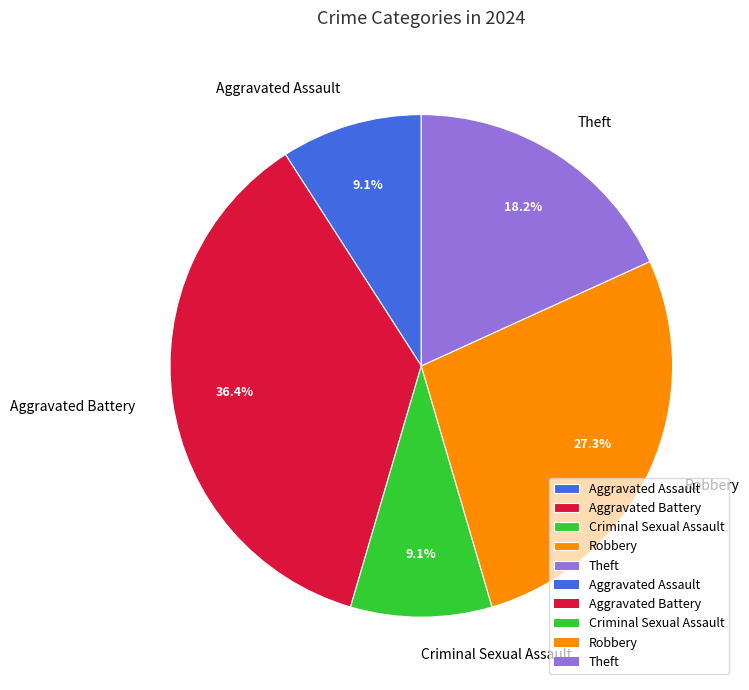

Combined, what portion of the pie is Criminal Sexual Assault and Theft?

27.3%